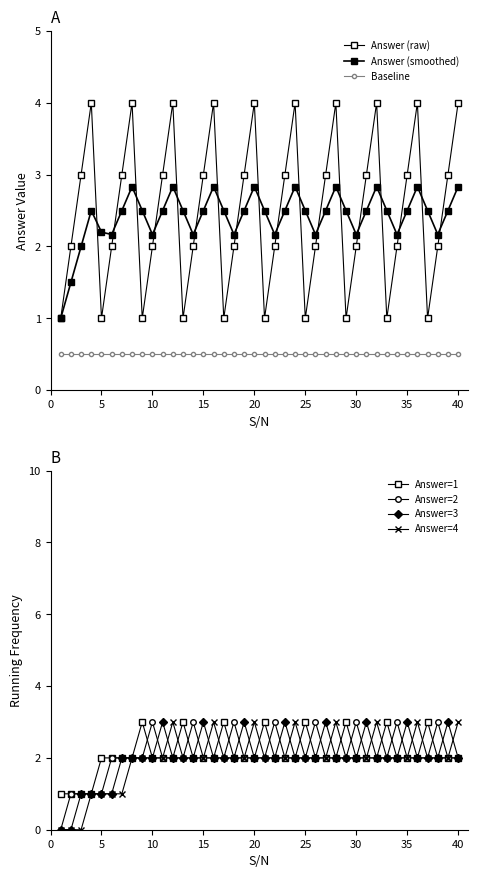

True or false: Answer=2 has more than 2 interior local peaks.

True